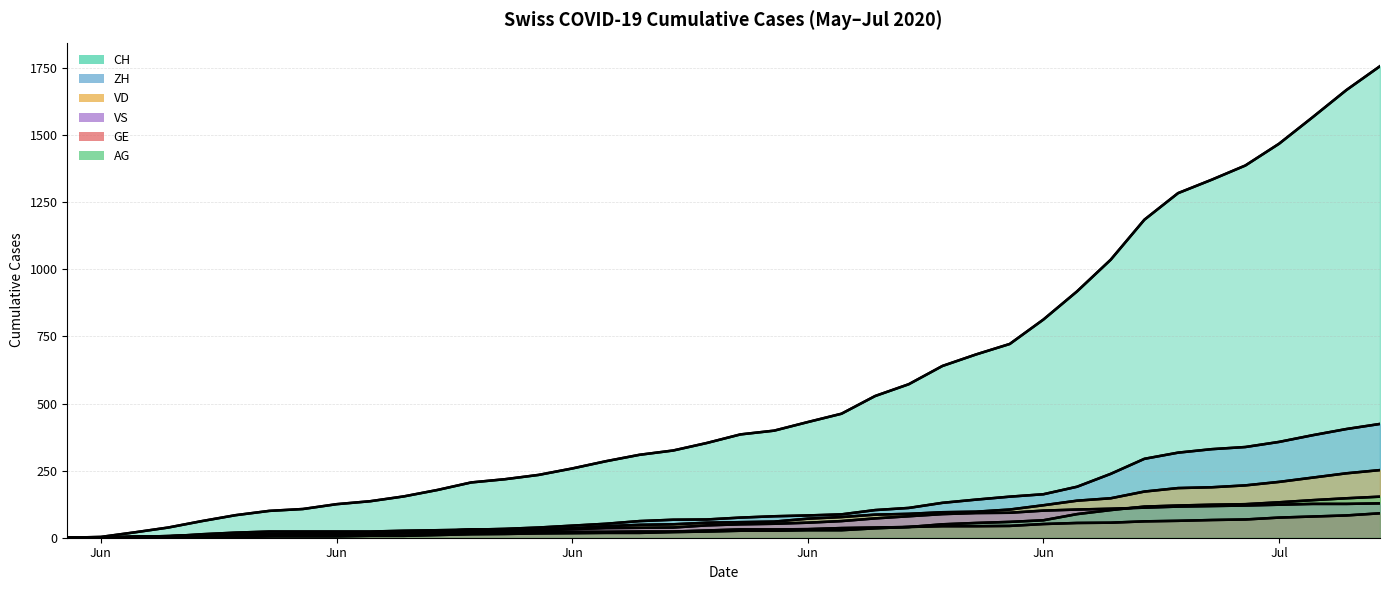

What is the value of the CH point at the 34th from the left?

1284